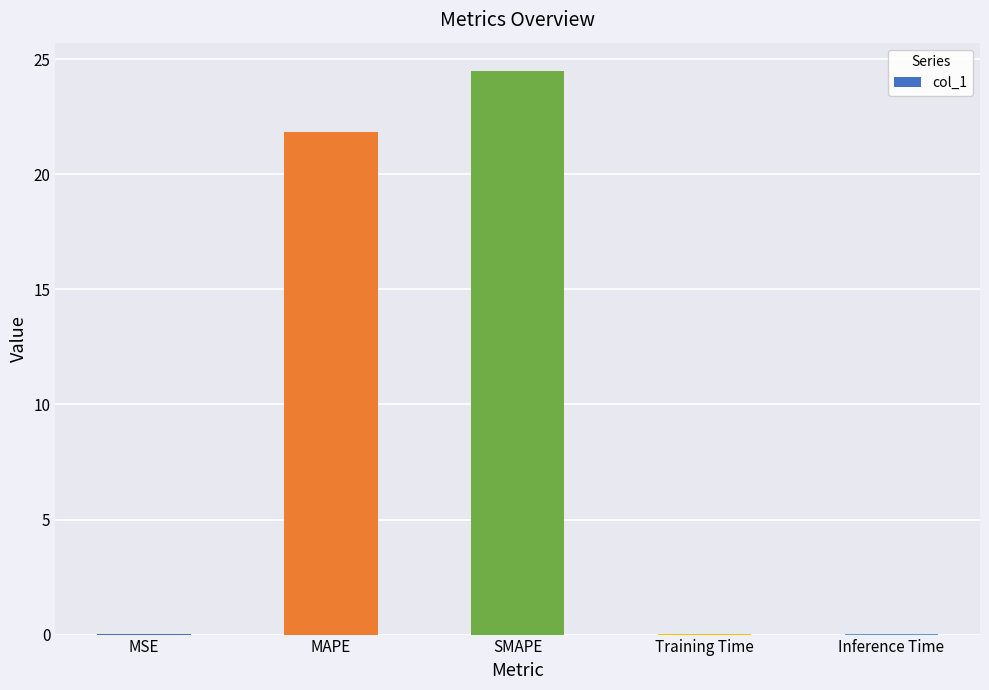

Which has a higher value, Training Time or SMAPE?

SMAPE